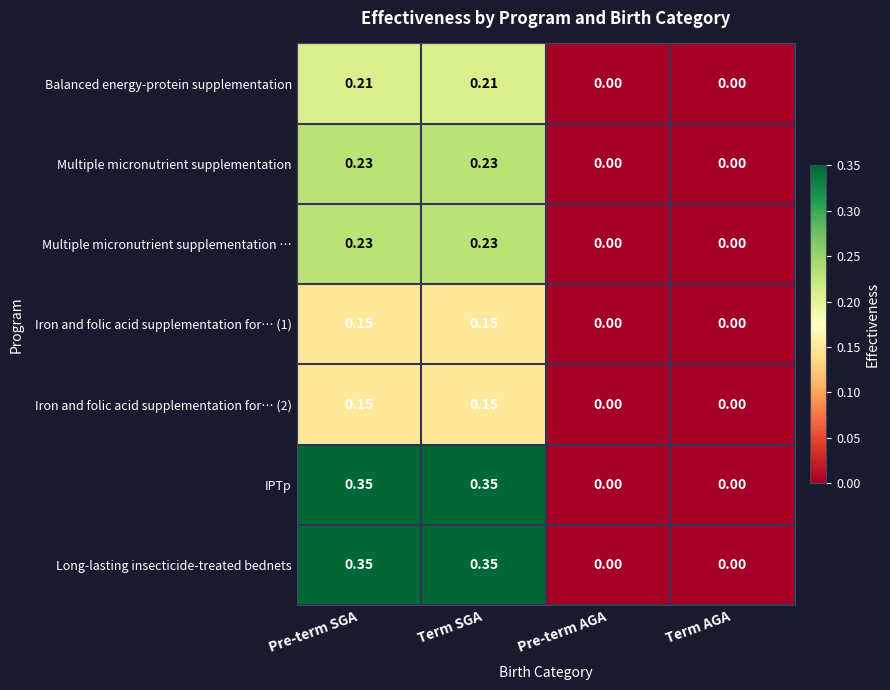

Is the value of Long-lasting insecticide-treated bednets at Pre-term AGA greater than the value of Multiple micronutrient supplementation … at Term SGA?

No